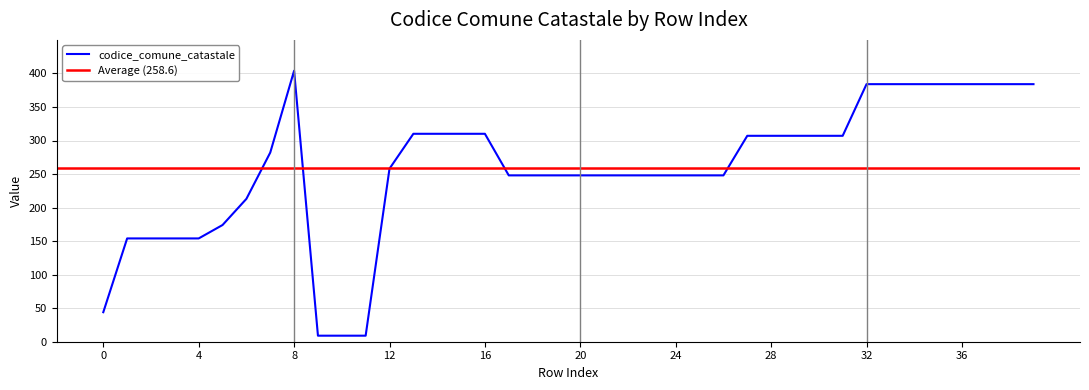

Which has a higher value, 11 or 36?

36